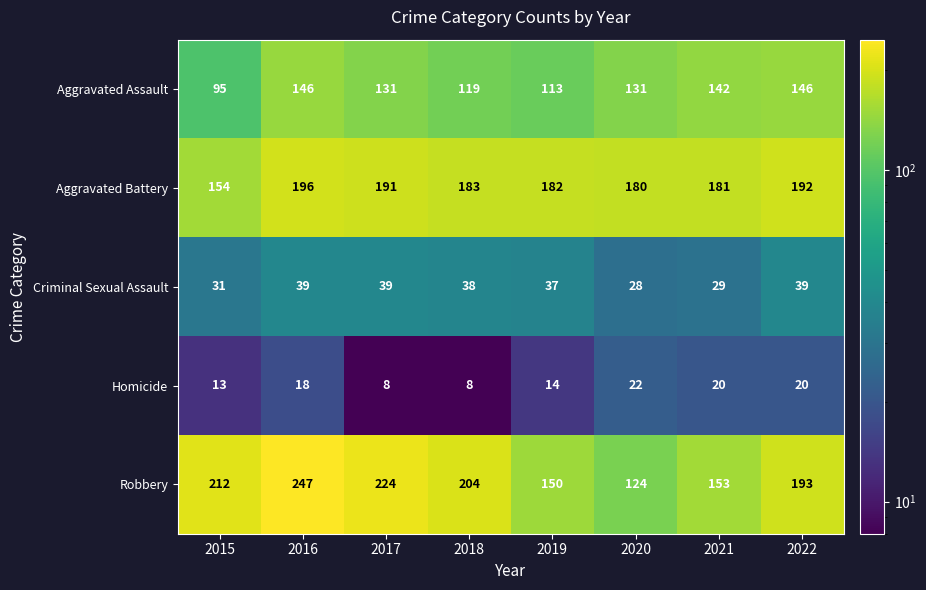

How many series are shown in this chart?

5